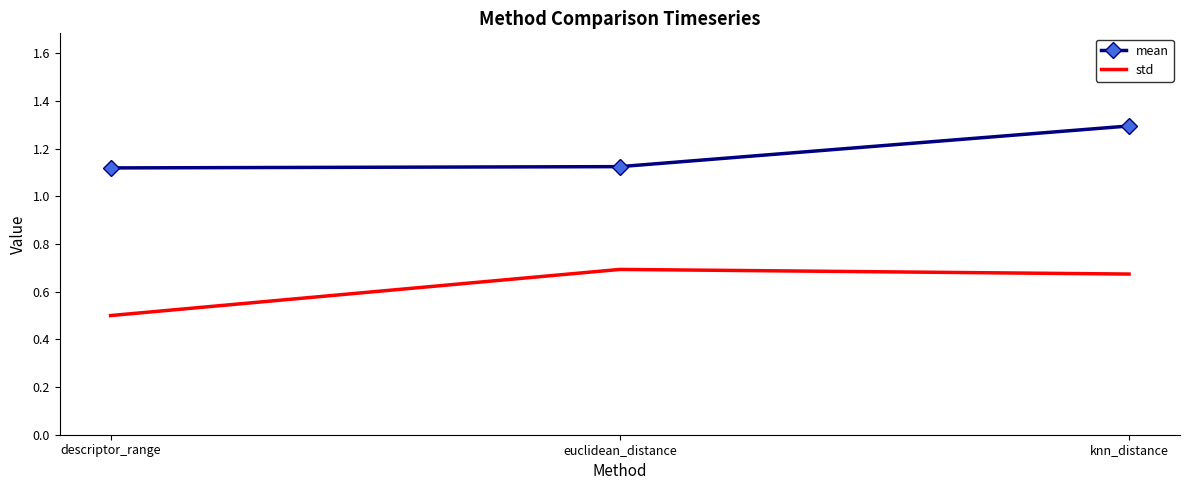

Which category has the lowest value across all series?

descriptor_range